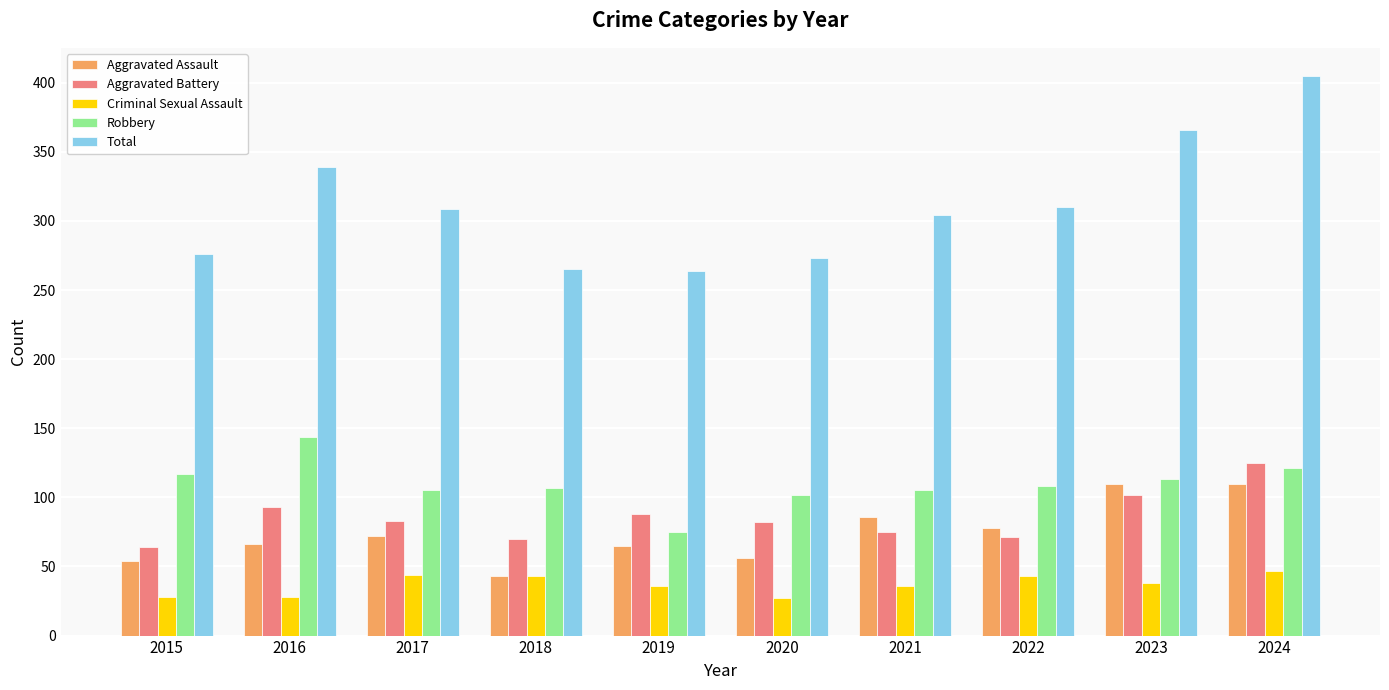

What is the difference between the highest and lowest values at 2019?

228